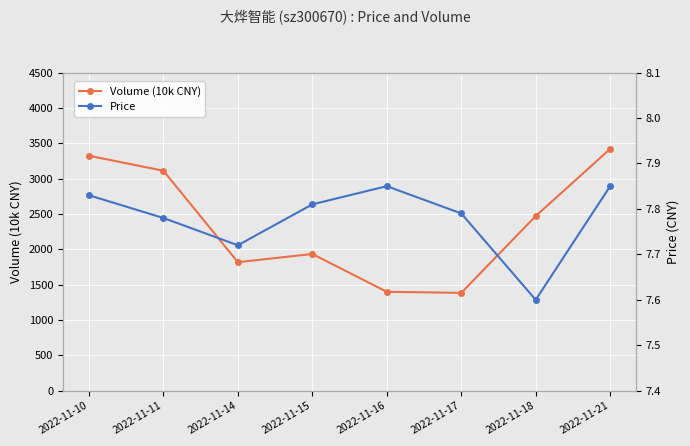

What is the sum of the Price values at 2022-11-17 and 2022-11-14?

15.5